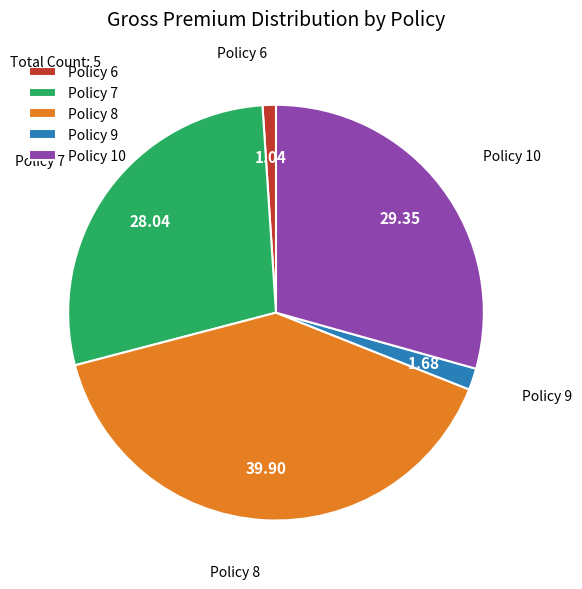

Which slice is the smallest?

Policy 6